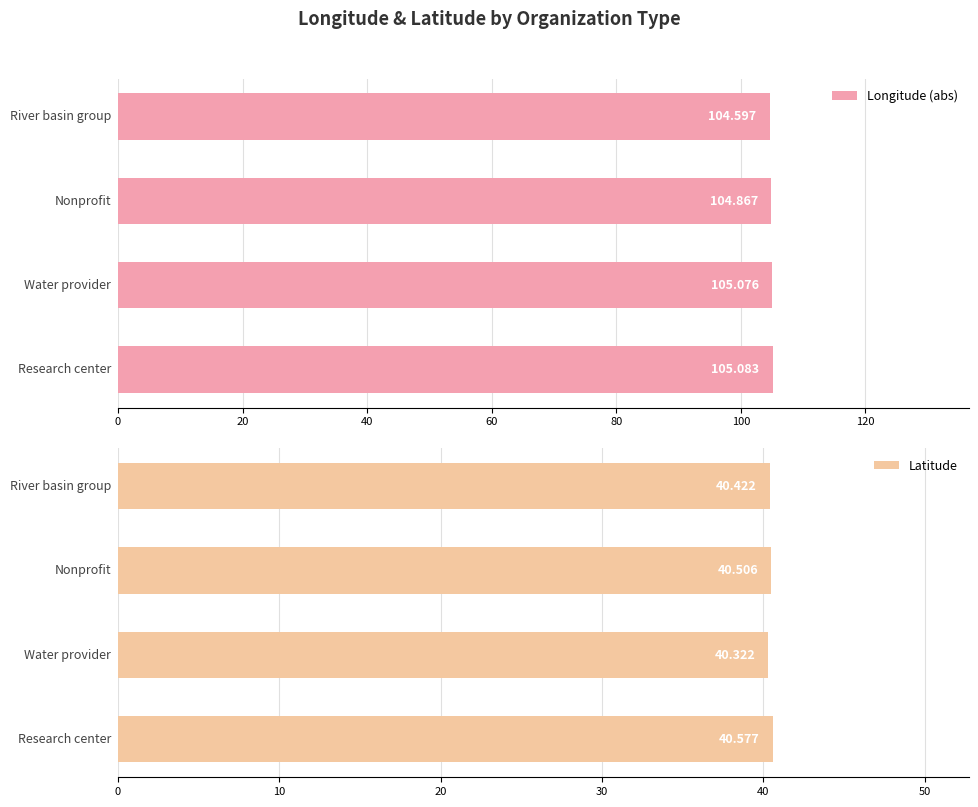

What is the difference between the highest and lowest values at 40?

64.4